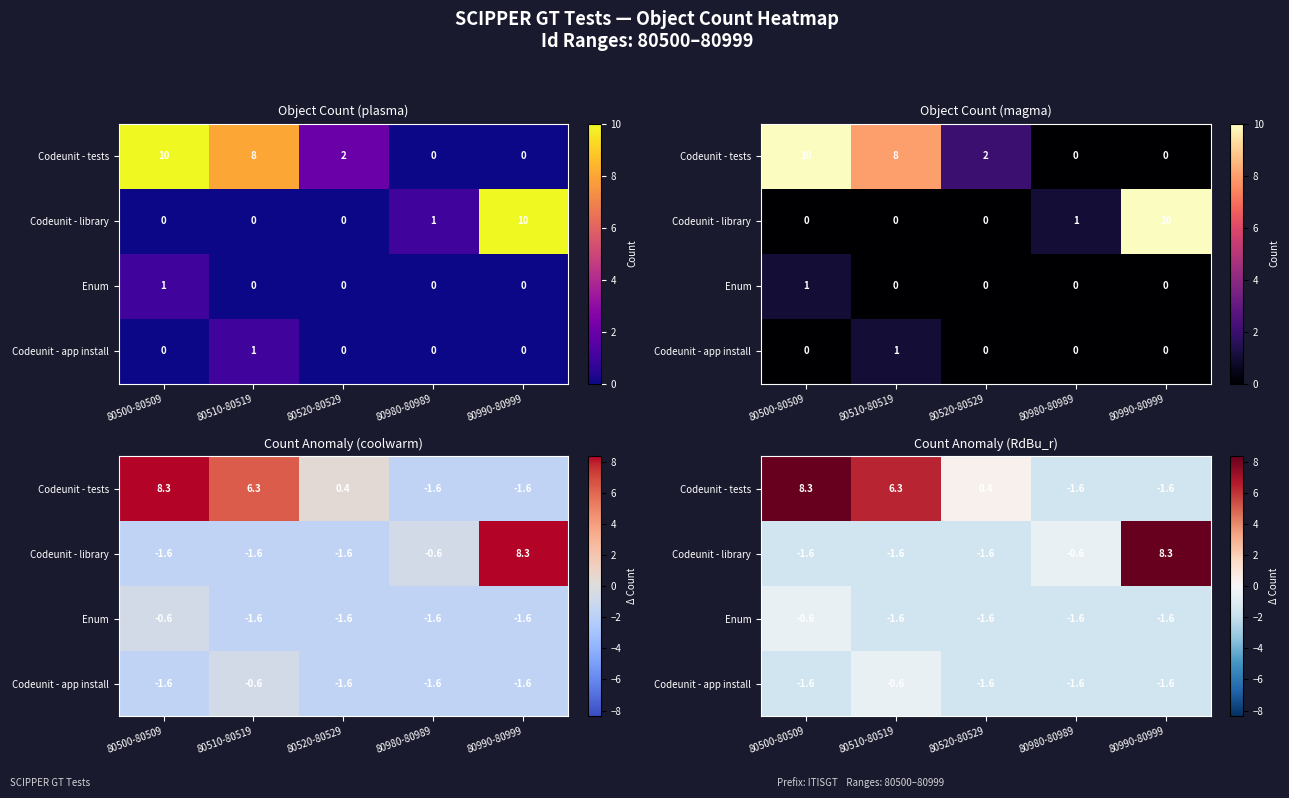

Count the Enum values in the range -1 to 0.

1